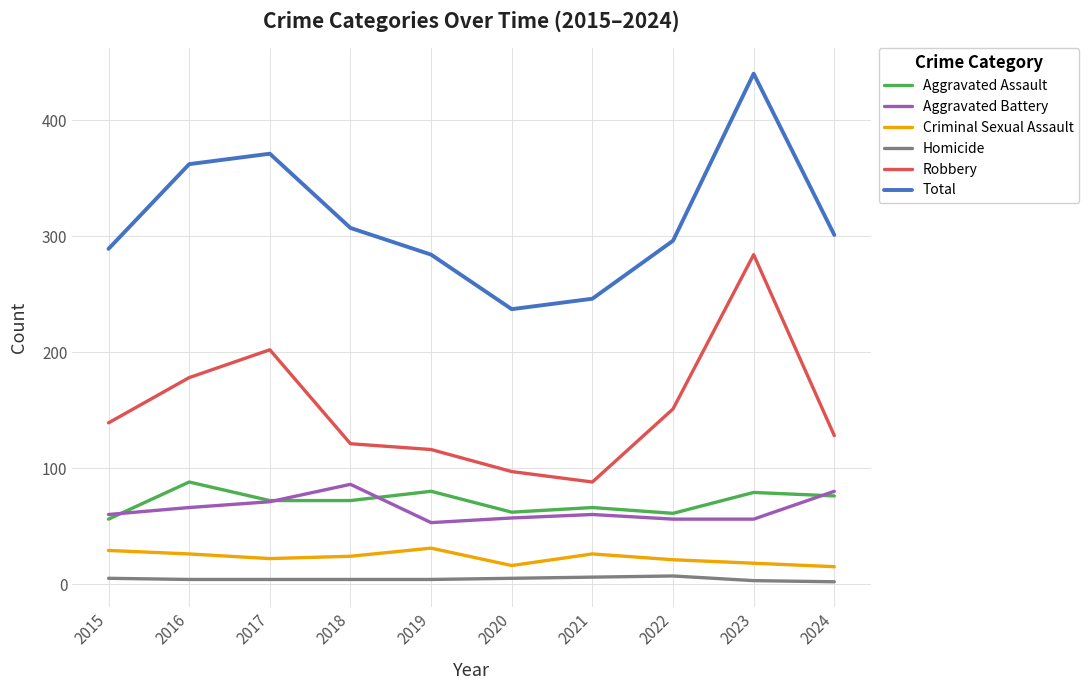

Between 2022 and 2023, which series saw the biggest shift?

Total